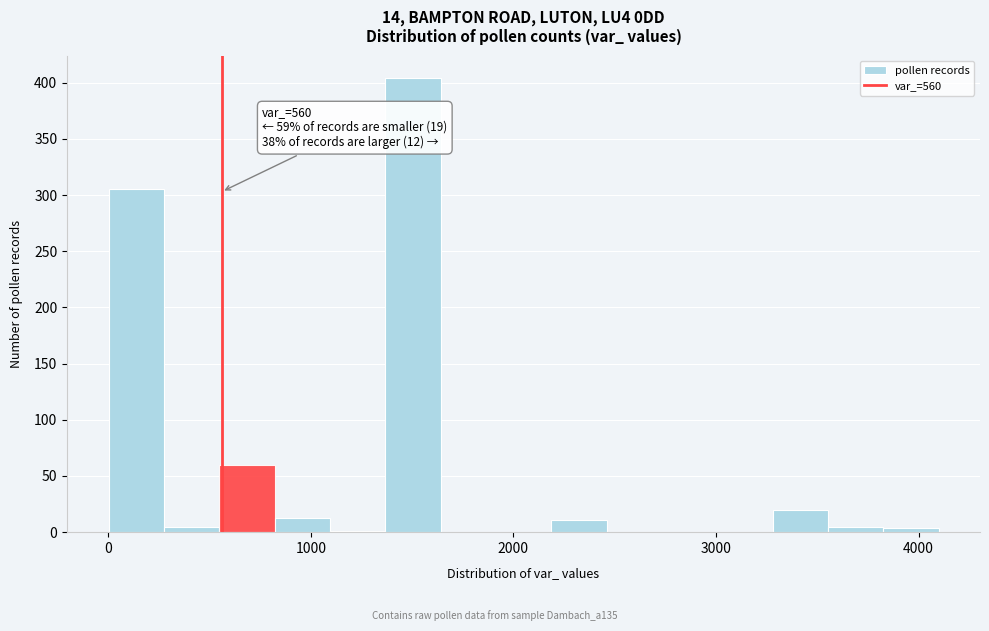

Read against the x-axis, roughly where is the centre of the tallest bar?

1500